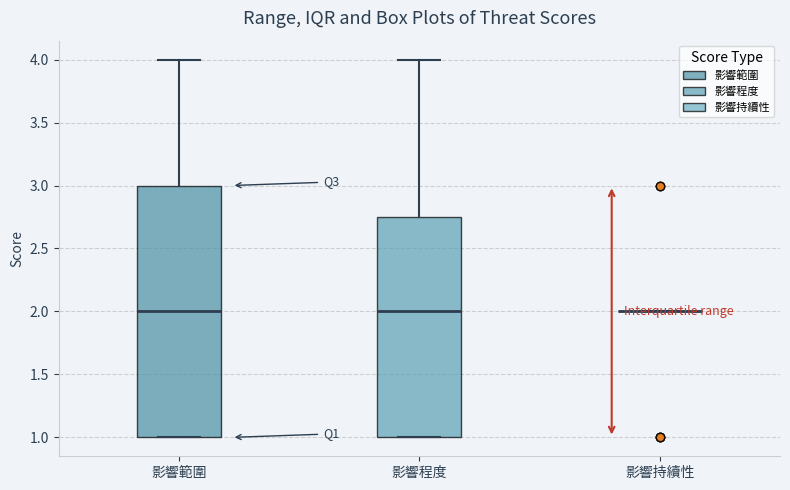

Reading left to right, transcribe this box plot: for each box, give where its median line is, the range the box spans, and where its two whiskers end, as read against the y-axis. The values are not printed on the chart, so give them approximately, as read against the axis.

影響範圍: median 2.00, box 1.00 to 3.00, whiskers 1.00 to 4.00
影響程度: median 2.00, box 1.00 to 2.75, whiskers 1.00 to 4.00
影響持續性: box collapsed to a line at 2.00, whiskers 2.00 to 2.00